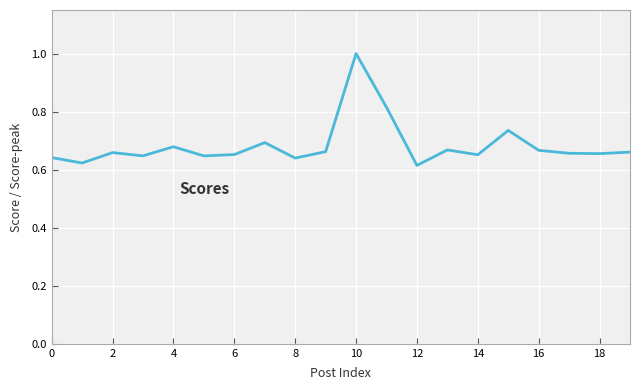

What is the difference between the maximum and minimum values?

0.4